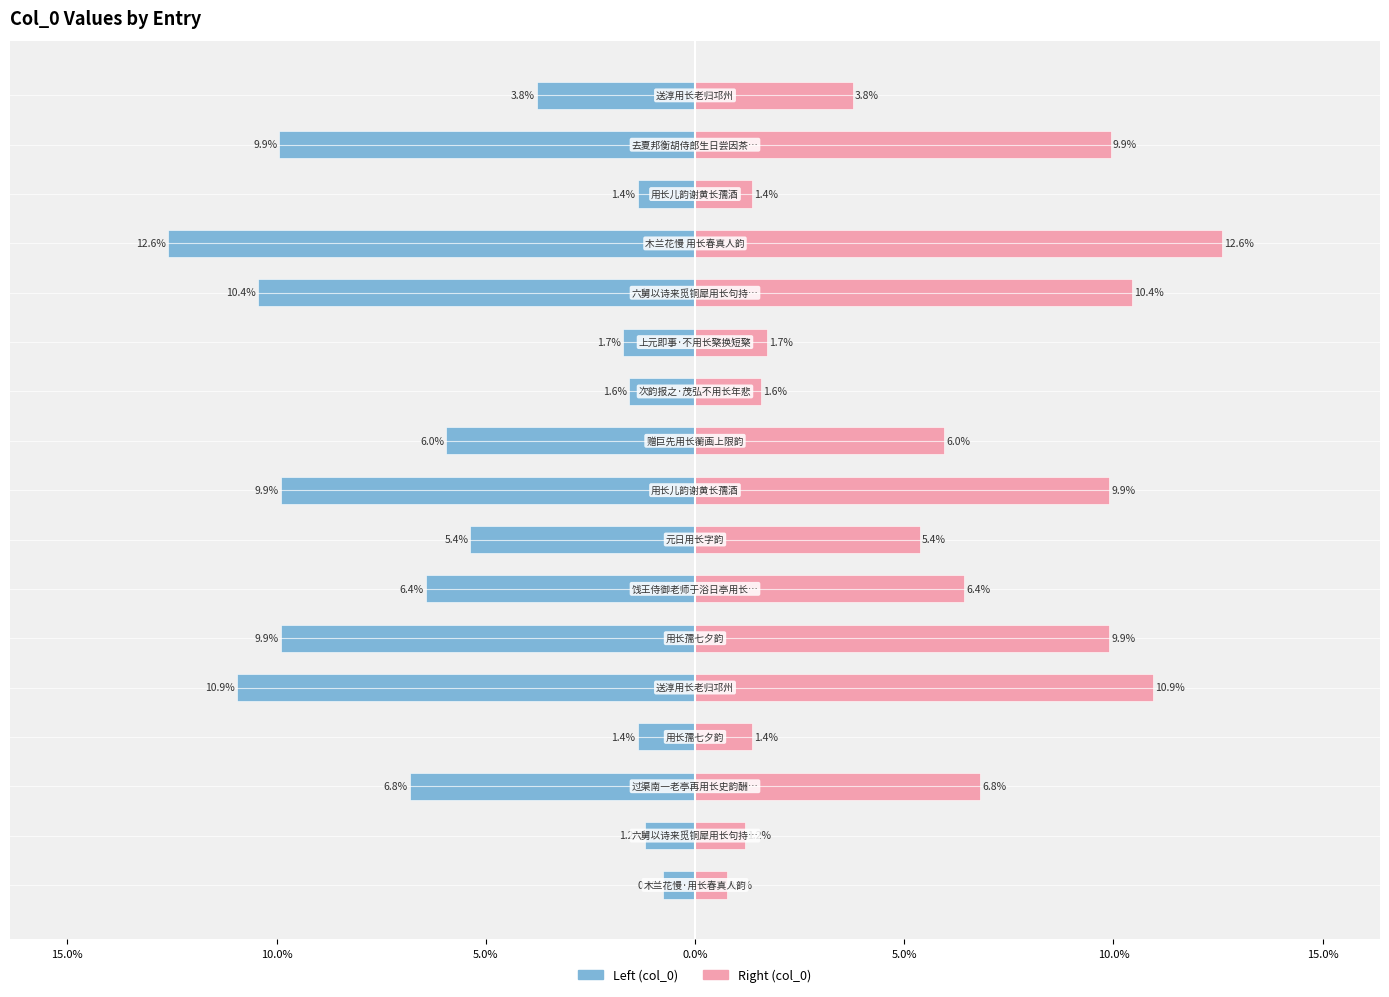

What is the average value of the col_0 (left) series?

-5.9